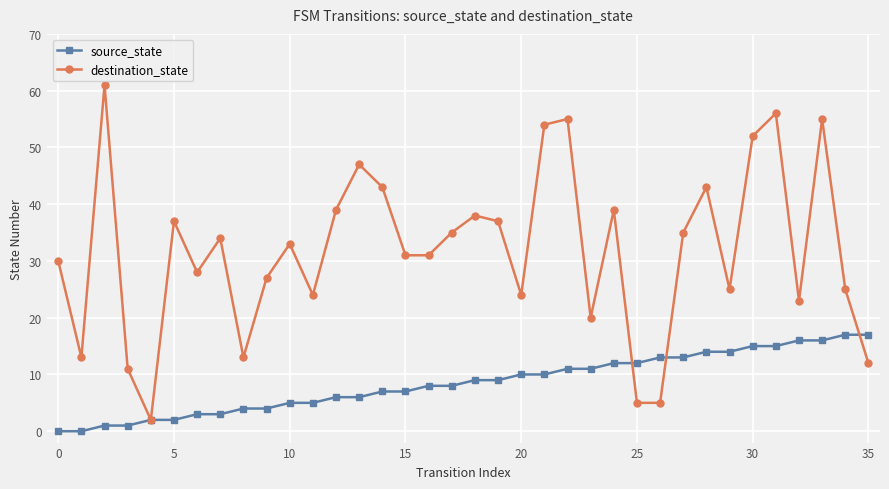

Which series has the largest total across all categories?

destination_state